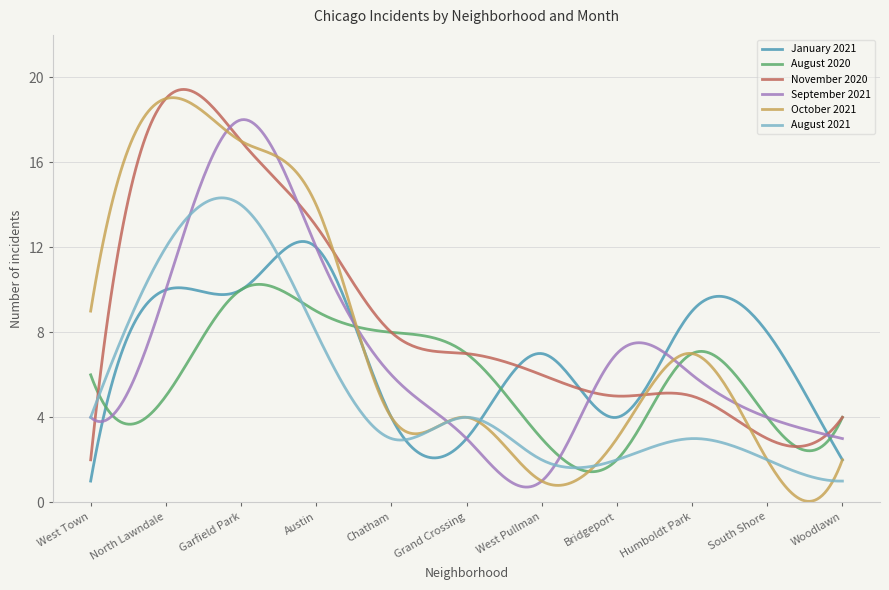

What is the sum of all October 2021 values?

2324.0